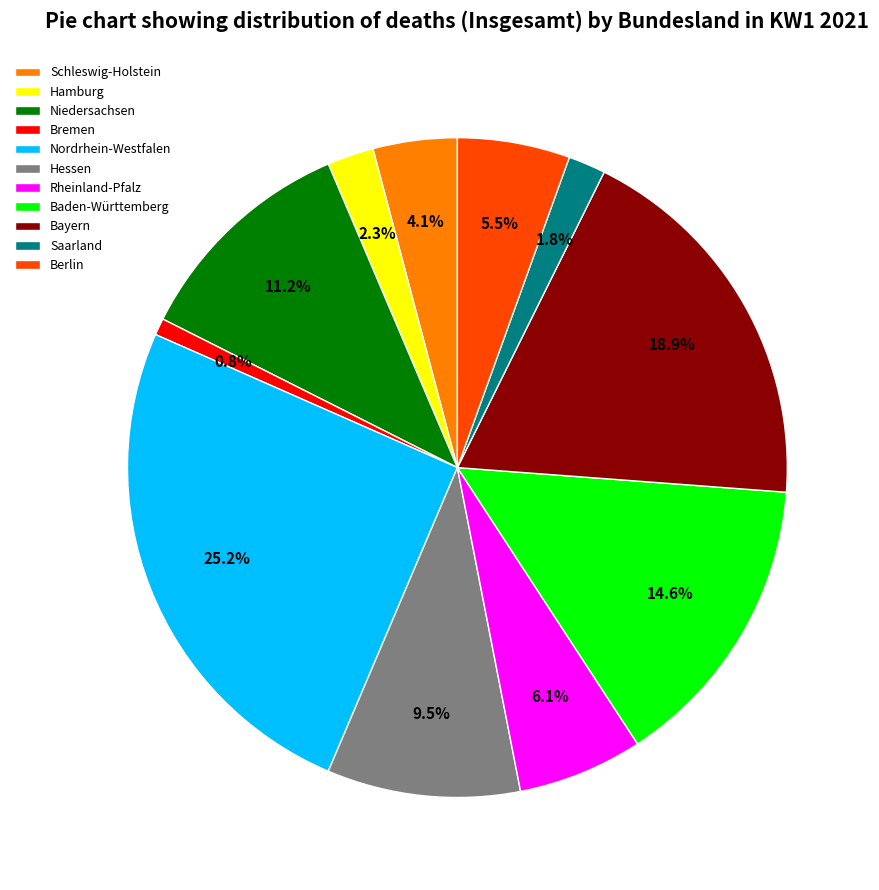

How many segments does this pie chart have?

11